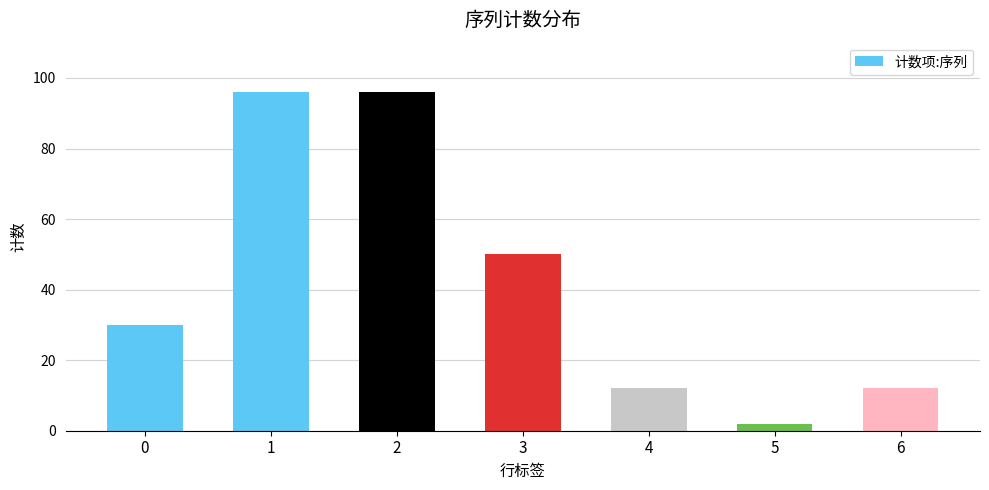

At which label is the value closest to 49?

3